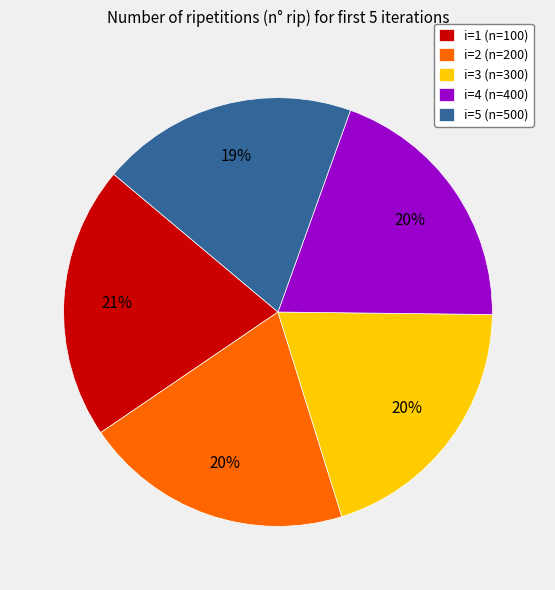

What percentage is the i=4 (n=400) slice, to the nearest percent?

20%